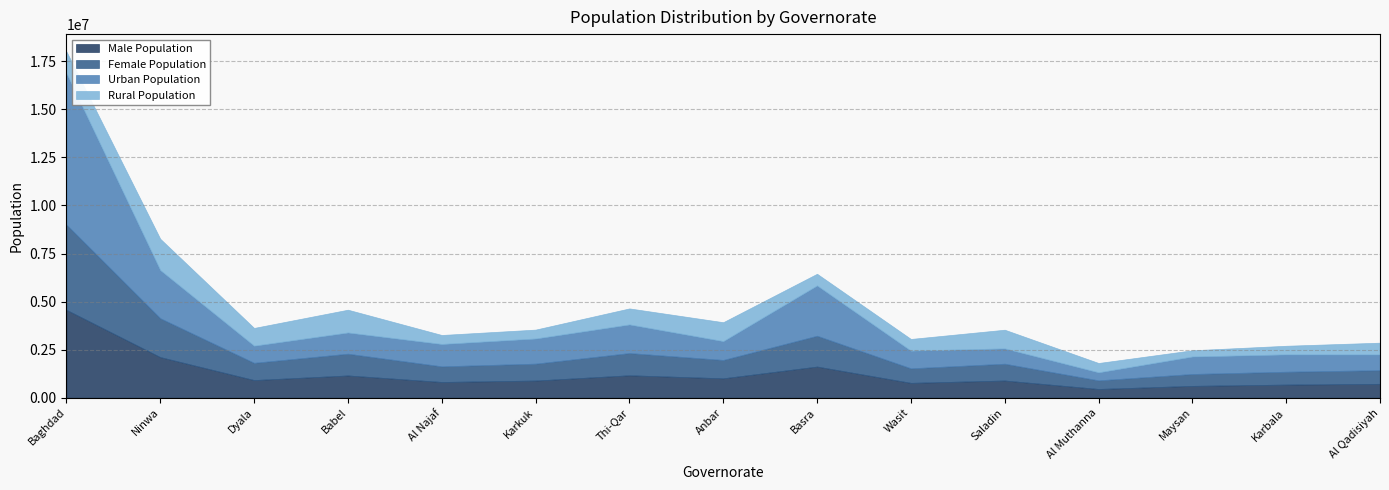

What is the difference between the Female Population values at Basra and Maysan?

985186